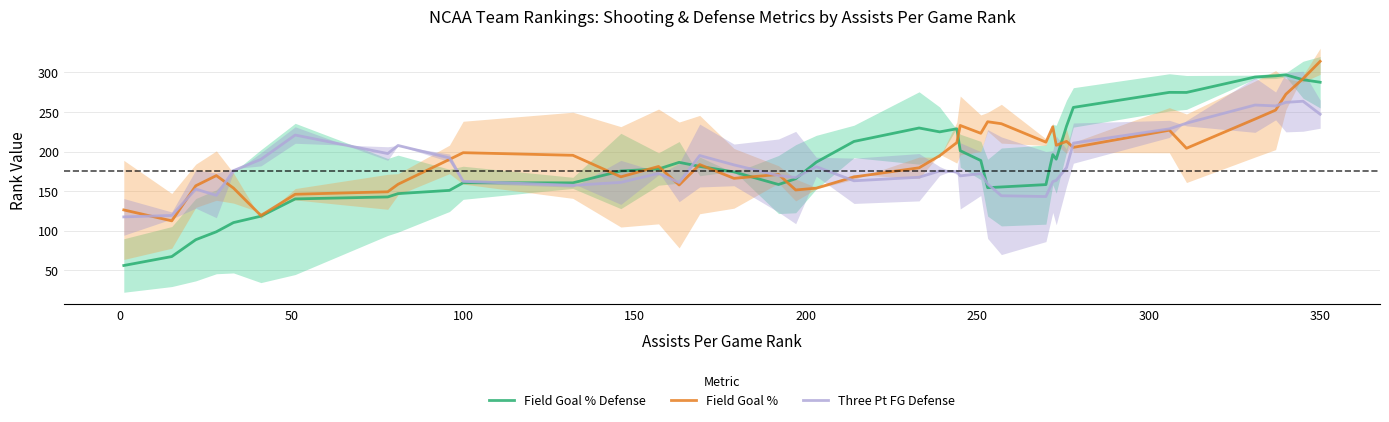

How many lines are shown in the chart?

3